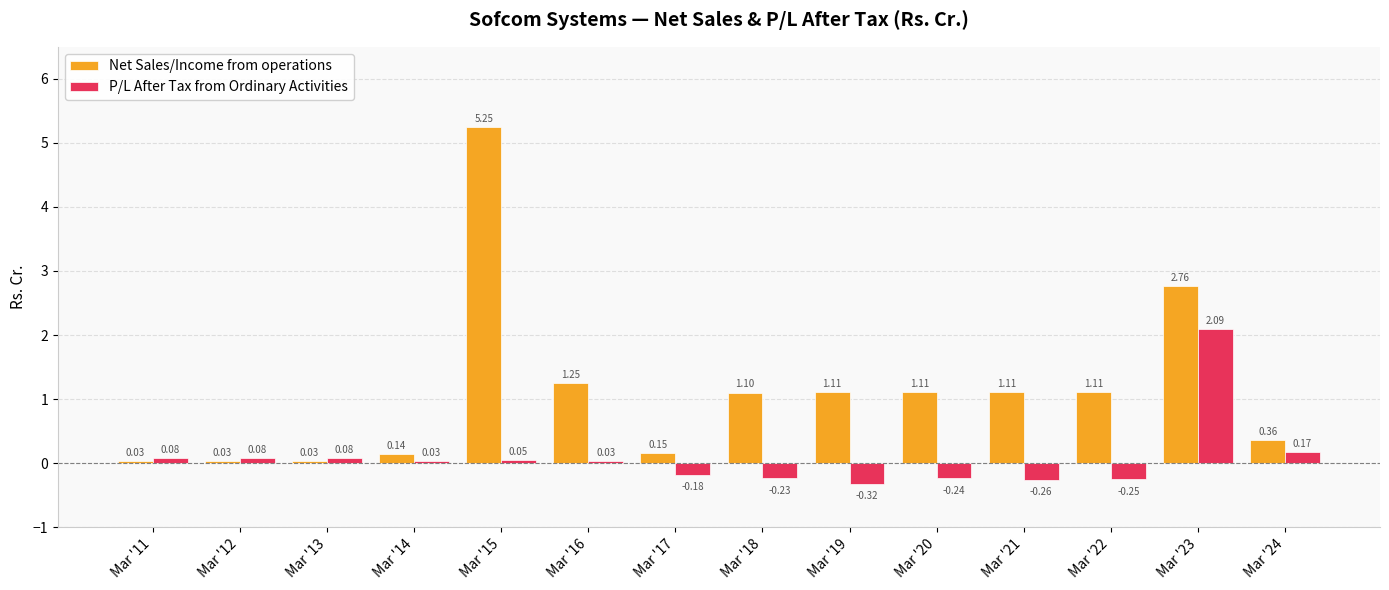

What is the difference between the Net Sales/Income from operations values at Mar '11 and Mar '18?

1.1